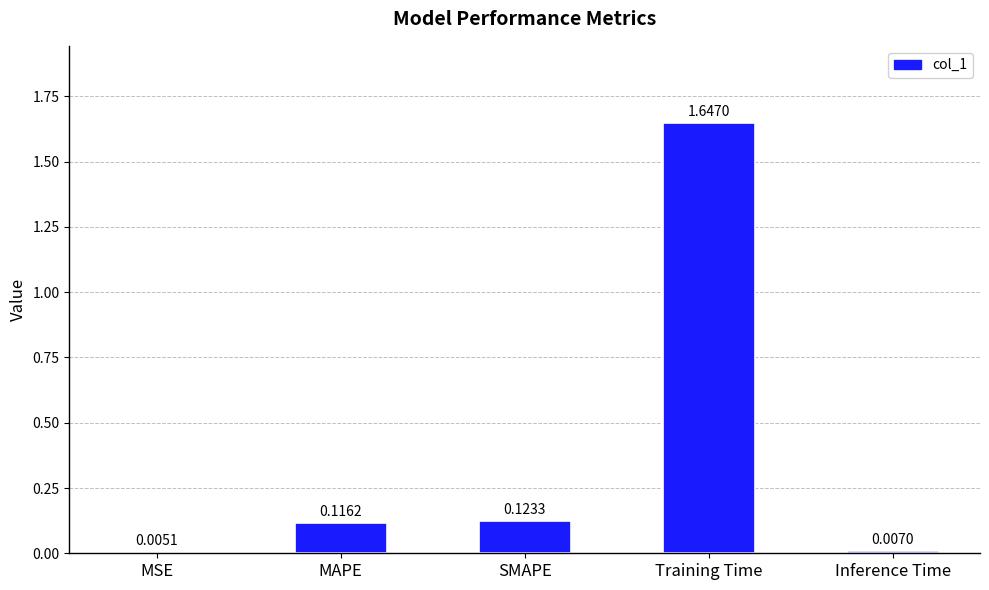

At which category does the chart reach its peak across all series?

Training Time